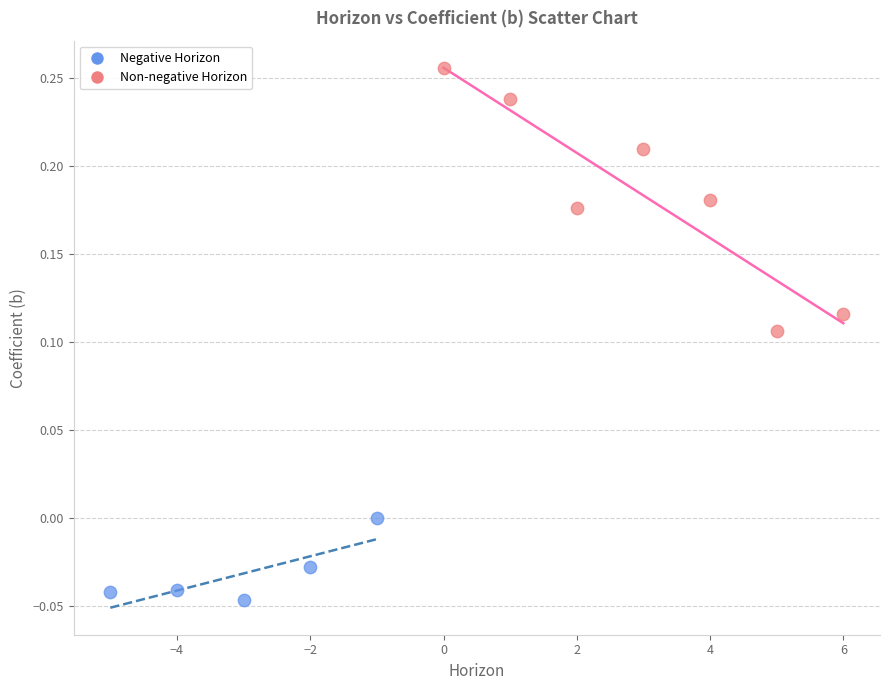

Which series contains the highest Y value?

Non-negative Horizon